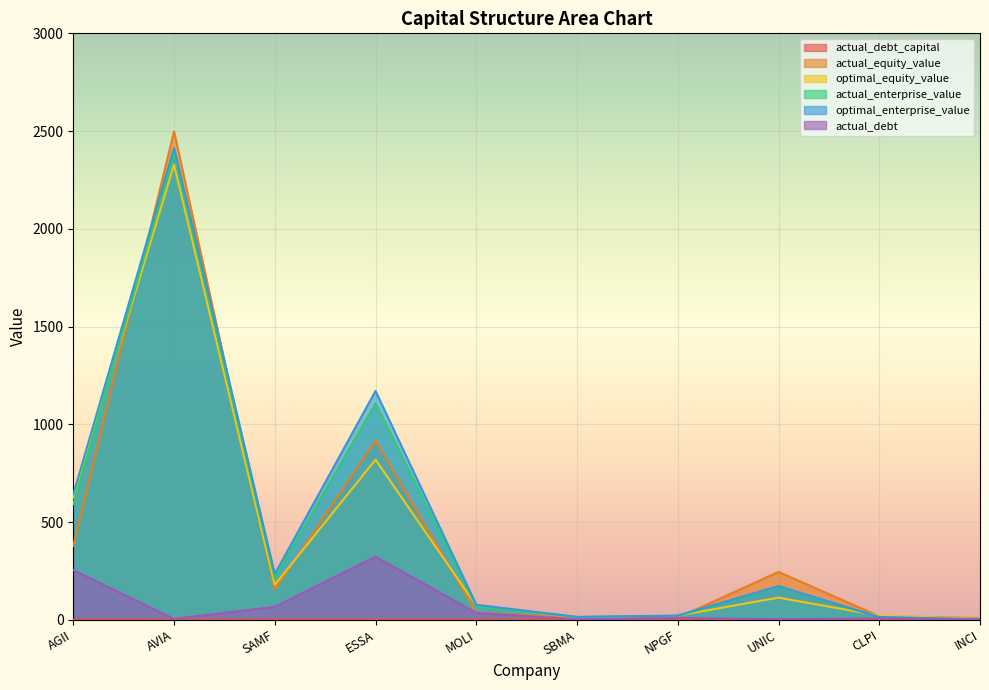

At AGII, list the series in order from largest to smallest.

optimal_enterprise_value, optimal_equity_value, actual_enterprise_value, actual_equity_value, actual_debt, actual_debt_capital